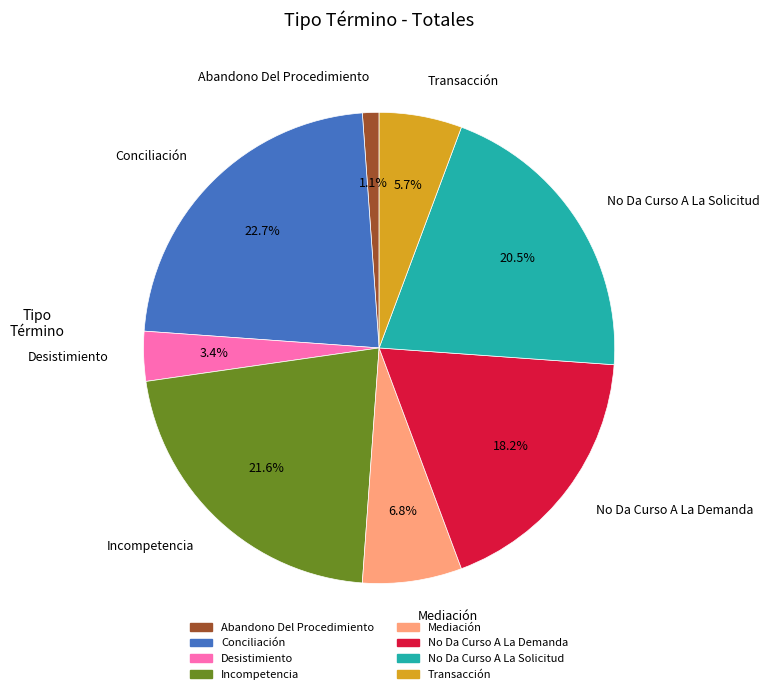

To the nearest percent, what is the difference between the largest and smallest slice percentages?

22%